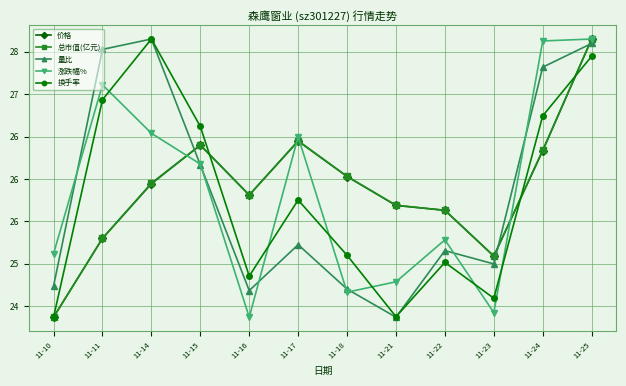

Does the chart have visible grid lines?

Yes